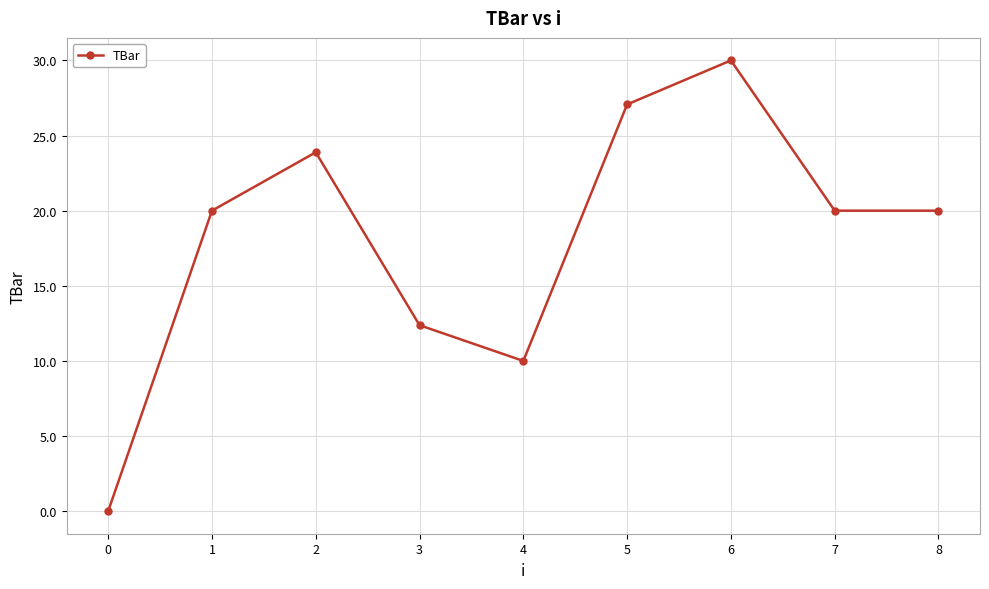

Does the chart display data point markers on the line(s)?

Yes